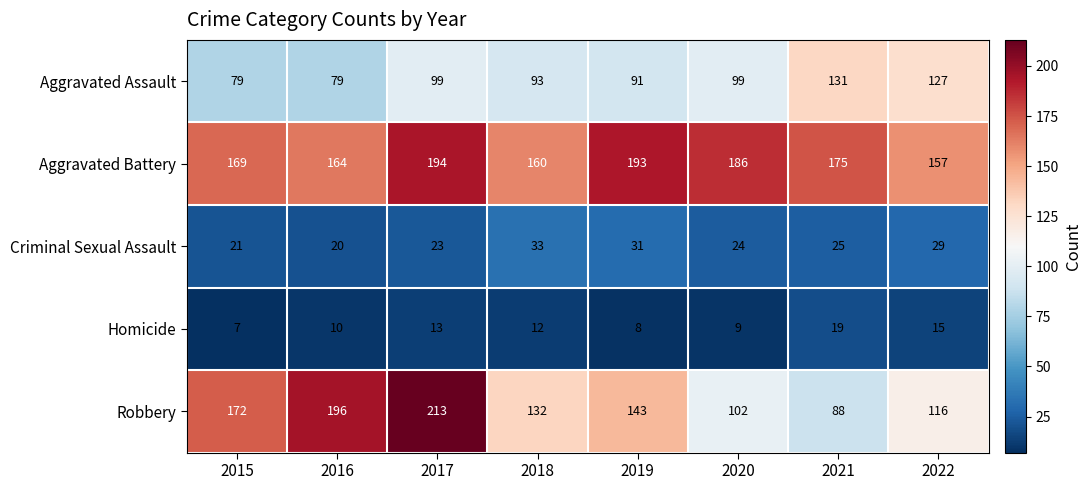

How many series are shown in this chart?

5